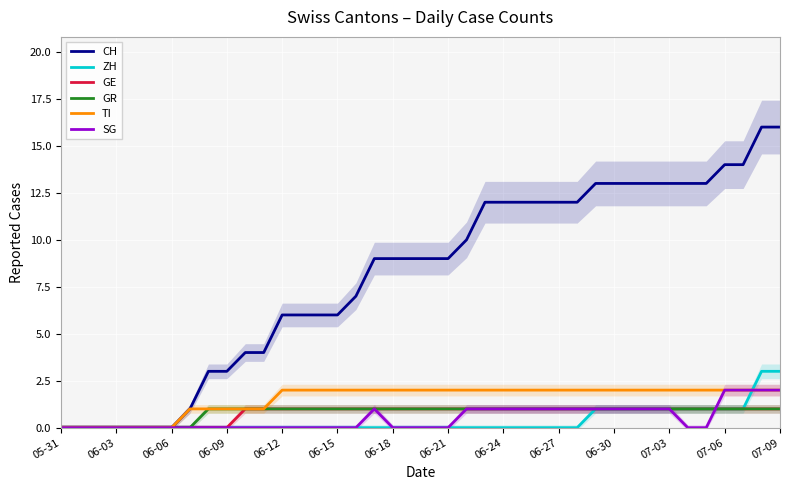

True or false: CH has a value of 4 at 06-12.

False